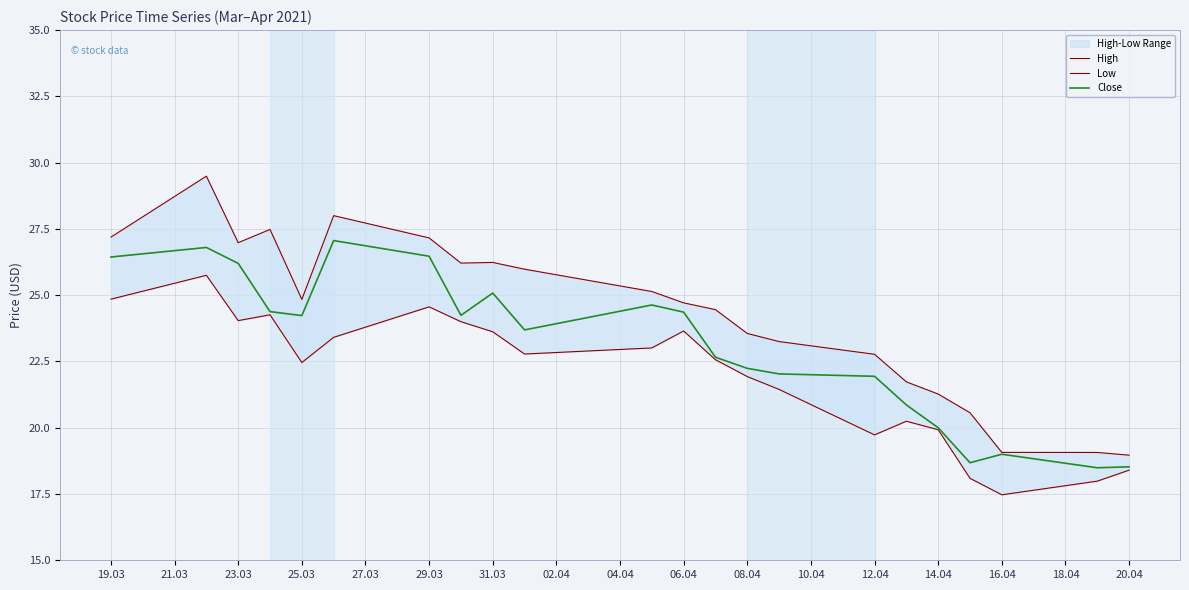

Where does the Close series first go above 24?

19.03